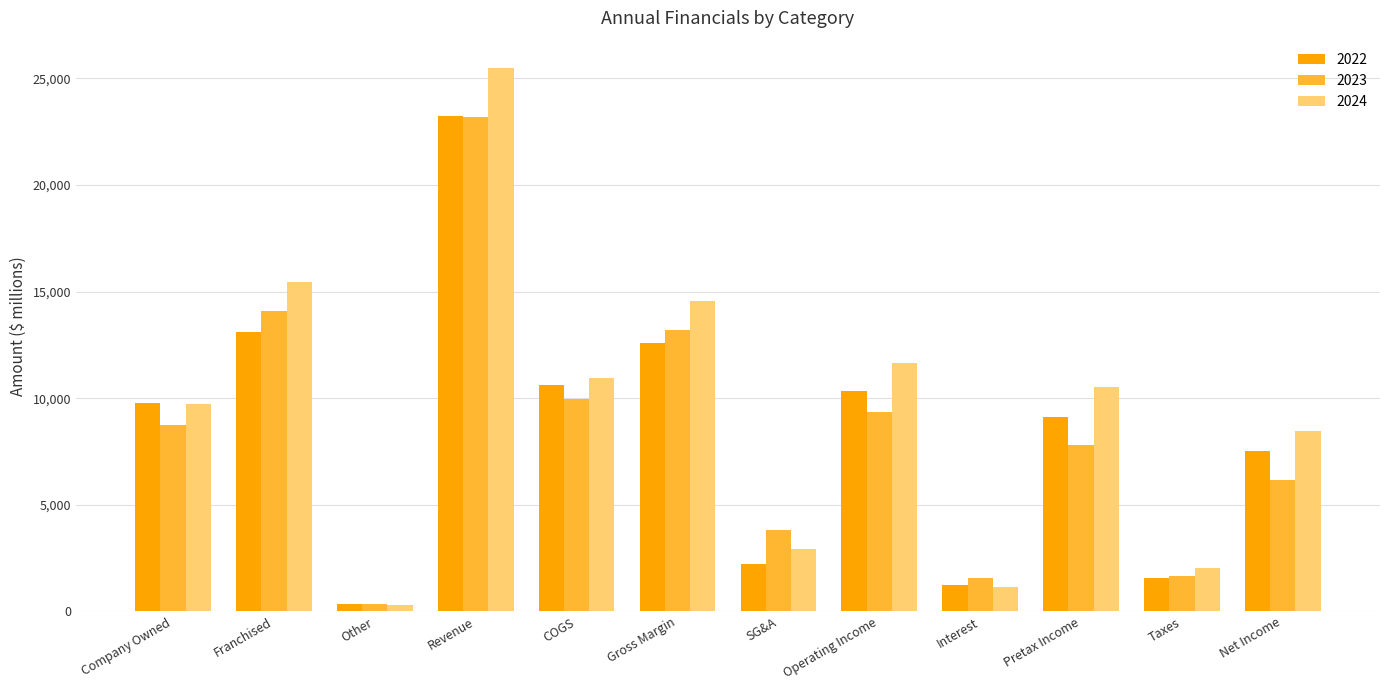

At which label is 2024 closest to 12904?

Operating Income